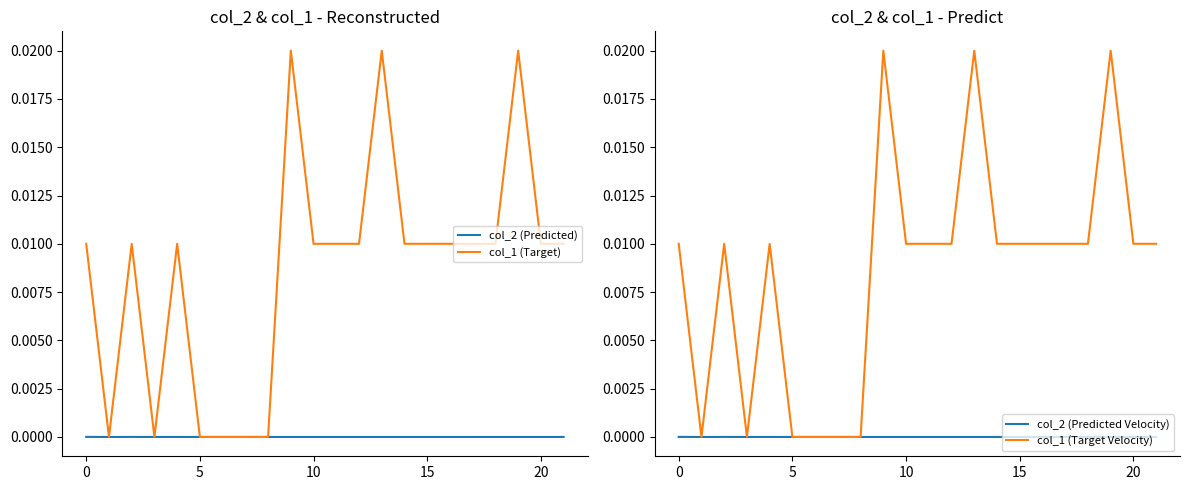

True or false: col_1 (Target Velocity) and col_2 (Predicted Velocity) cross at least once.

False